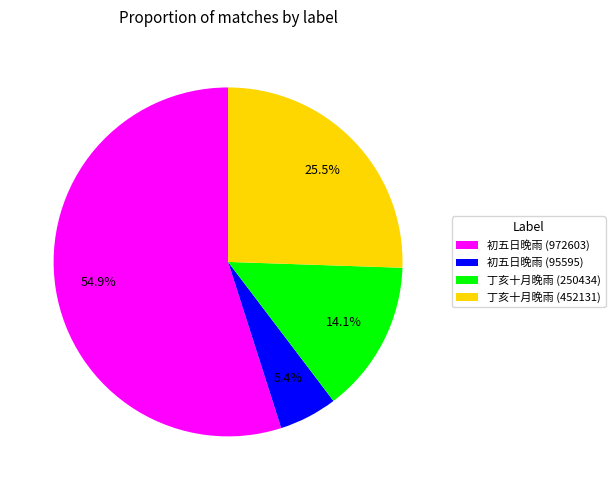

Which category accounts for the majority?

初五日晚雨 (972603)